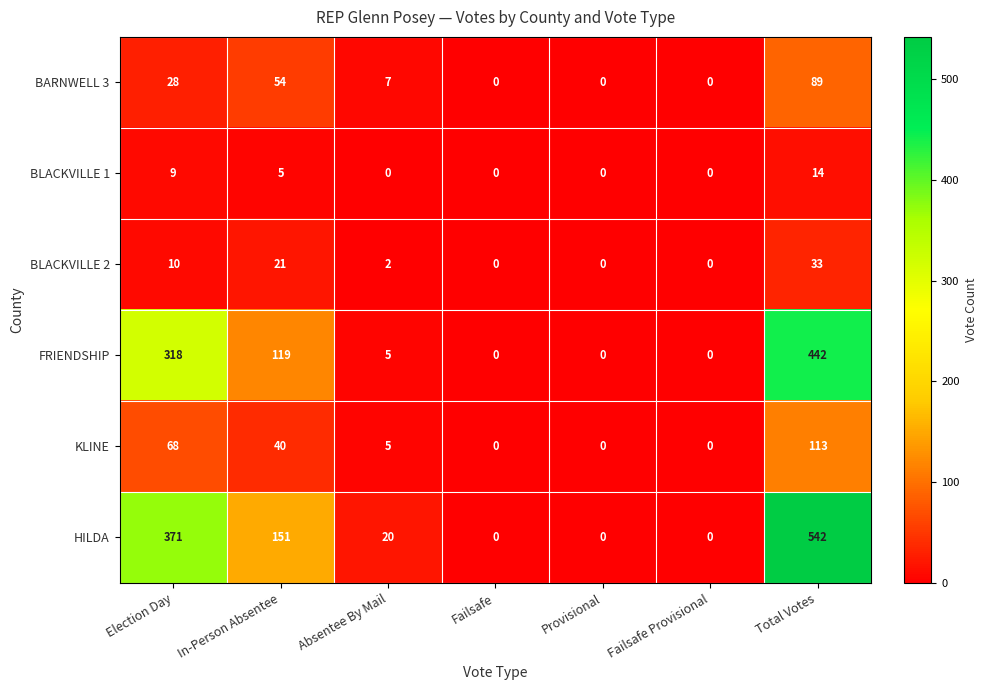

How many categories are shown in the chart?

7